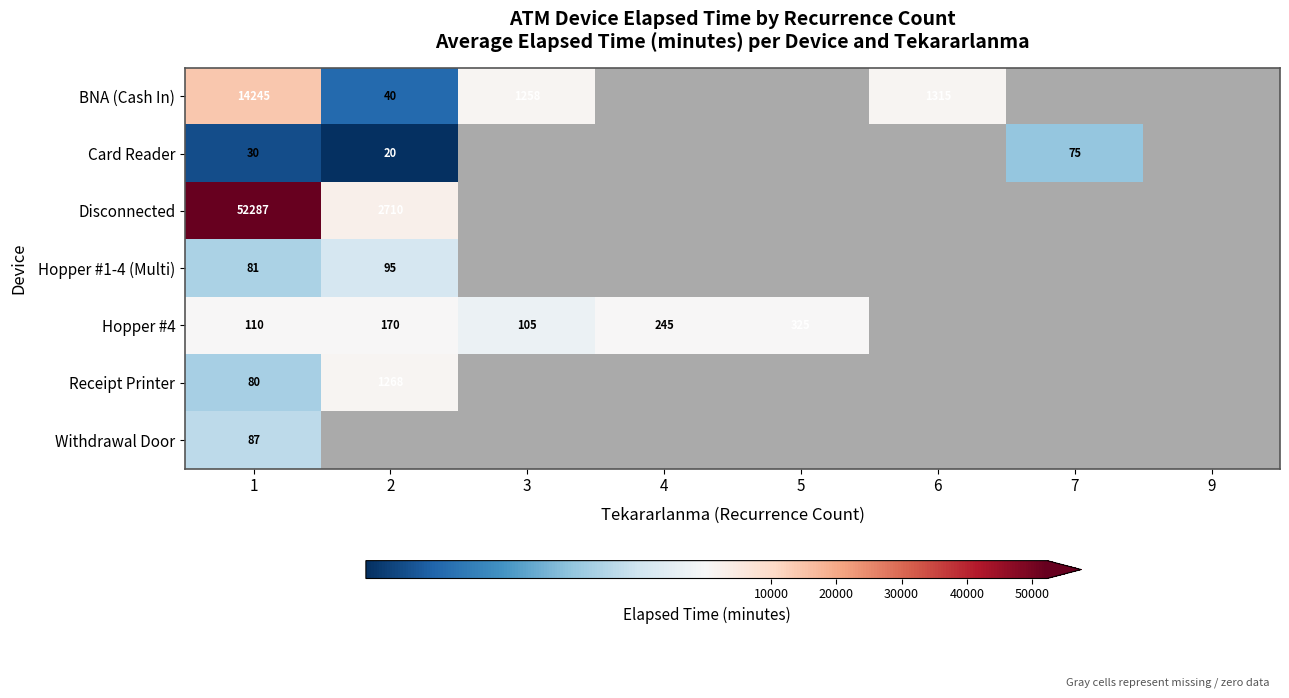

What is the spread (max minus min) of values at 1?

52257